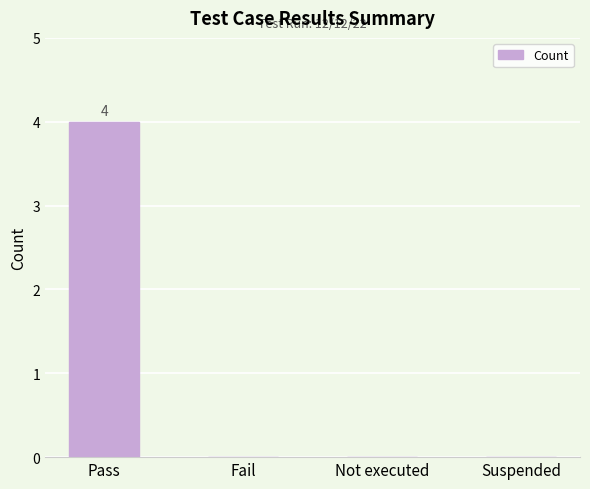

Are the bars grouped side by side (vs. stacked)?

No